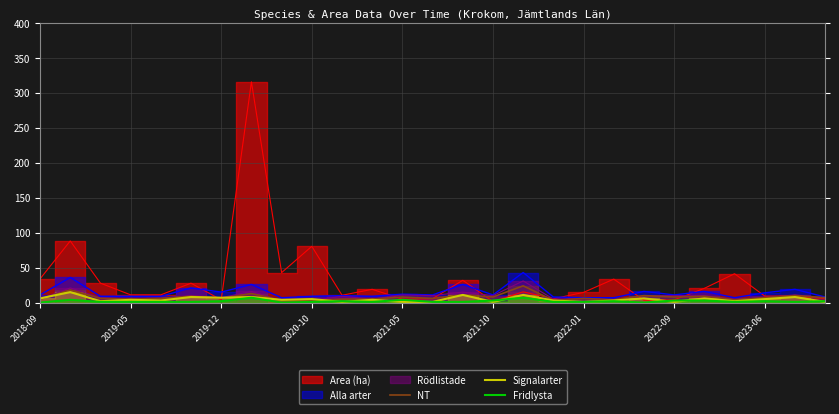

Is the value of NT at 16 greater than the value of Fridlysta at 2021-05?

Yes